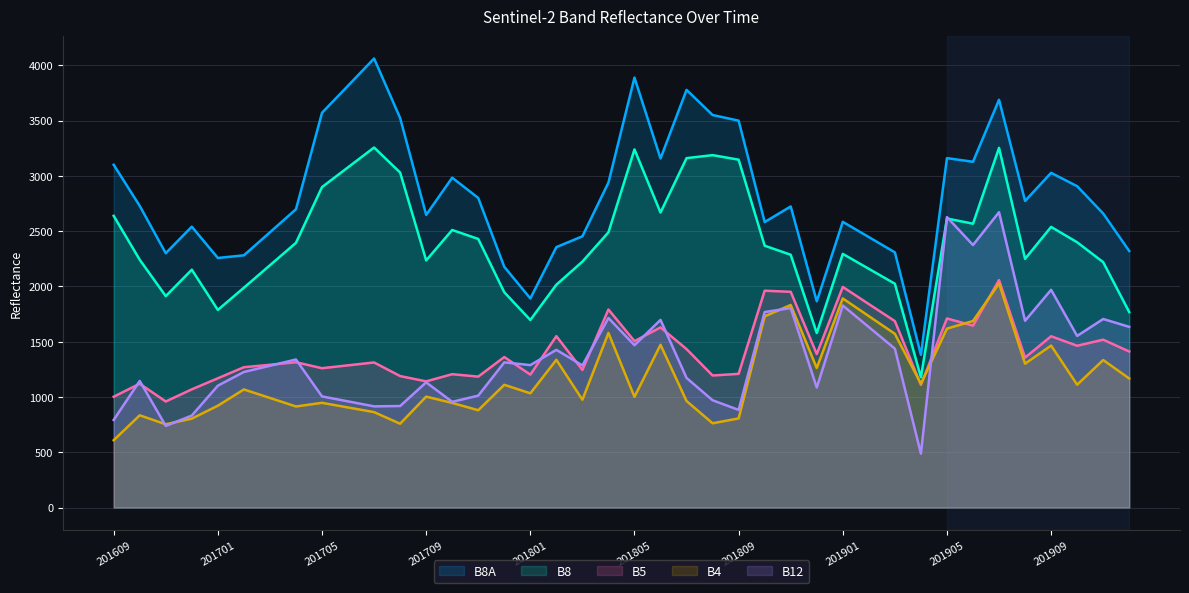

What position from the left is 37?

38